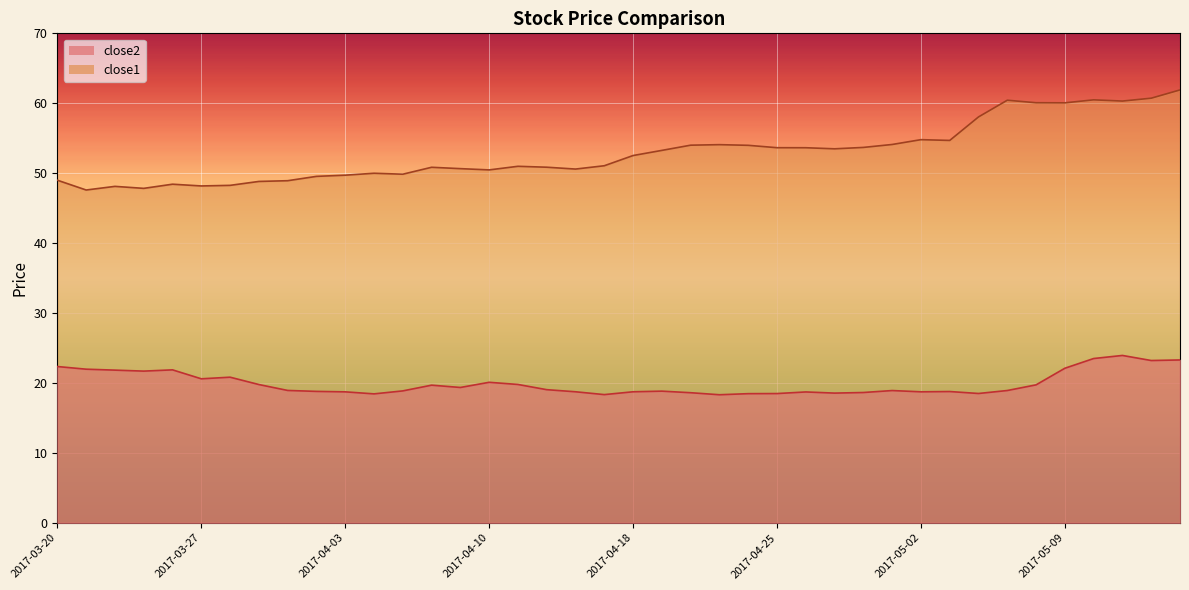

True or false: close2 and close1 intersect in this chart.

False